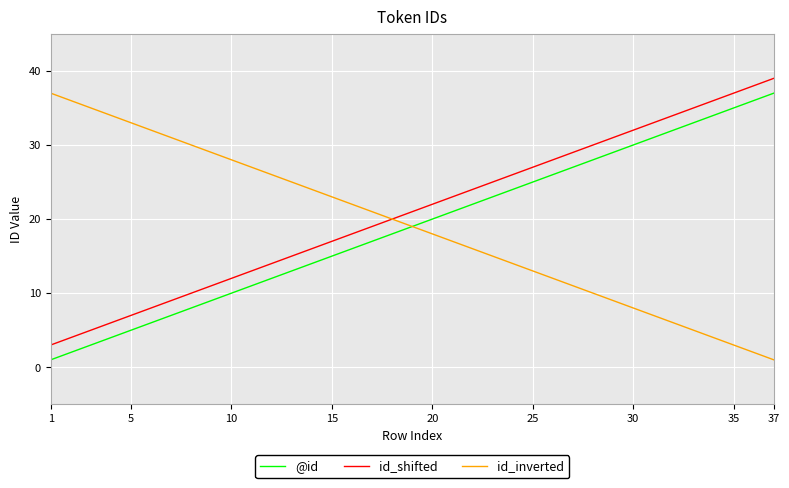

True or false: @id and id_shifted intersect in this chart.

False